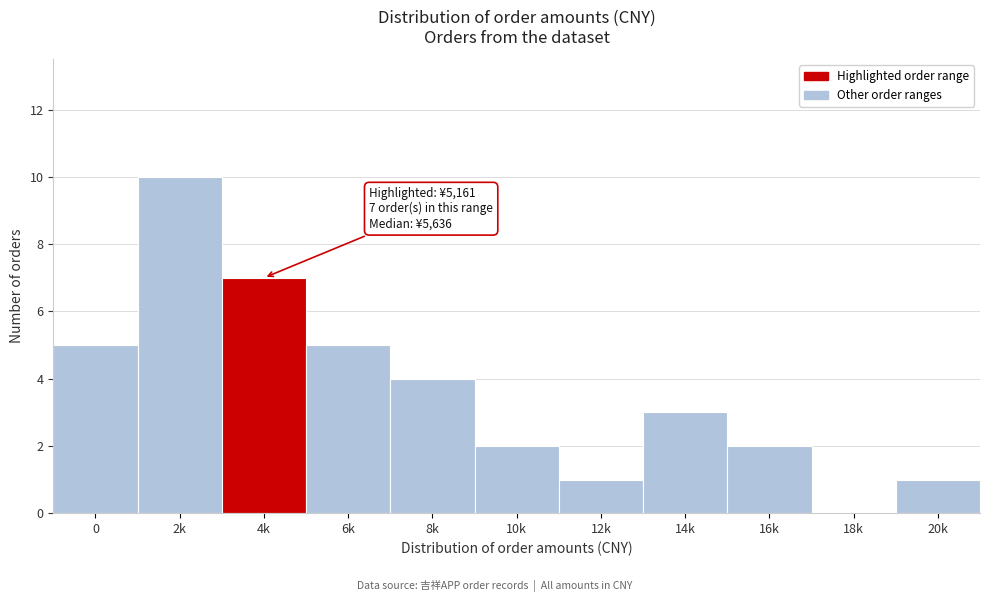

Reading left to right, what are all the values shown in this chart?

0=5	2k=10	4k=7	6k=5	8k=4	10k=2	12k=1	14k=3	16k=2	18k=0	20k=1